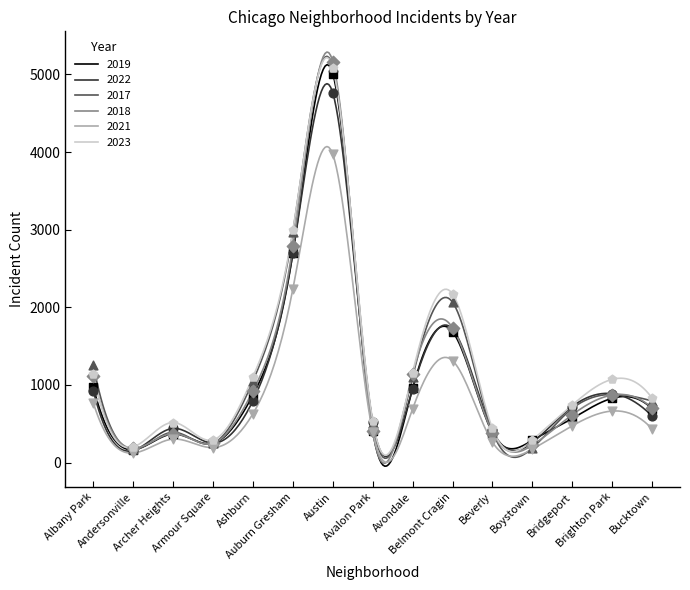

Which series has the largest total across all categories?

2023